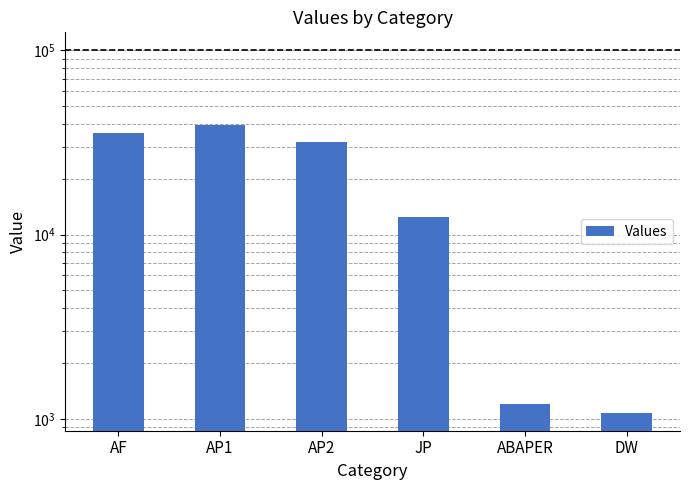

Does the chart contain stacked bars?

No